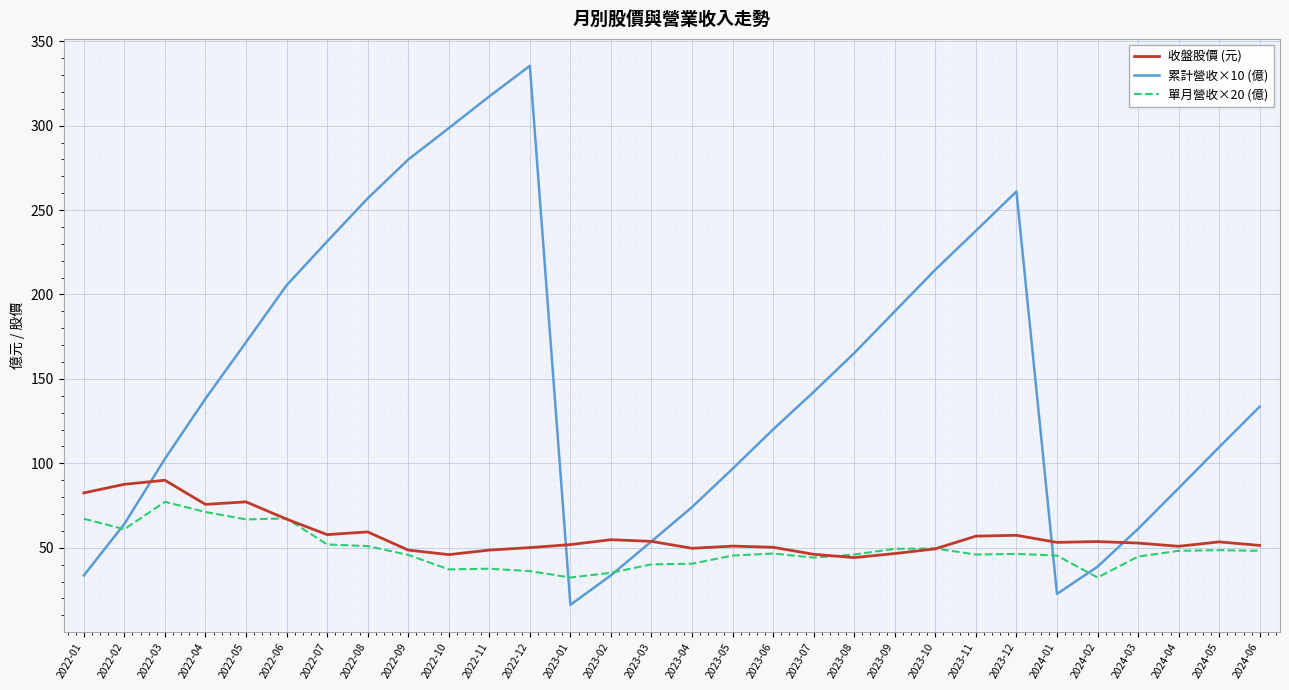

Which series has the largest total across all categories?

累計營收×10 (億)